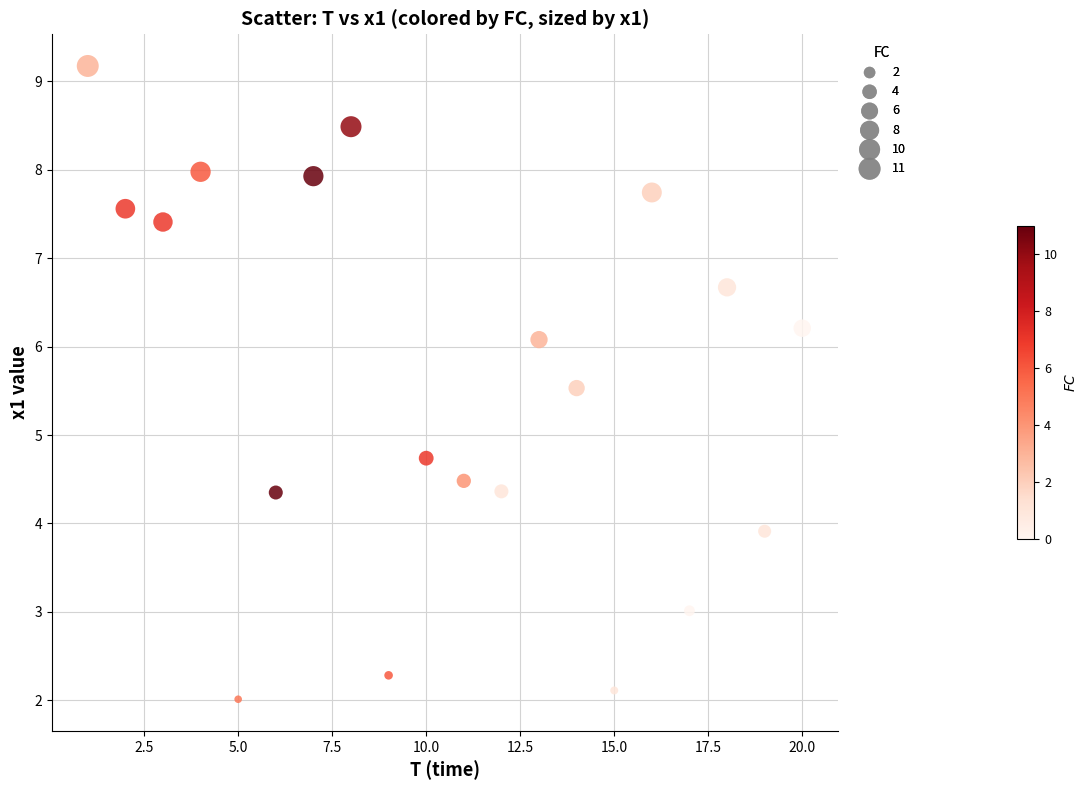

What Y value in the scatter plot is closest to 5?

4.7